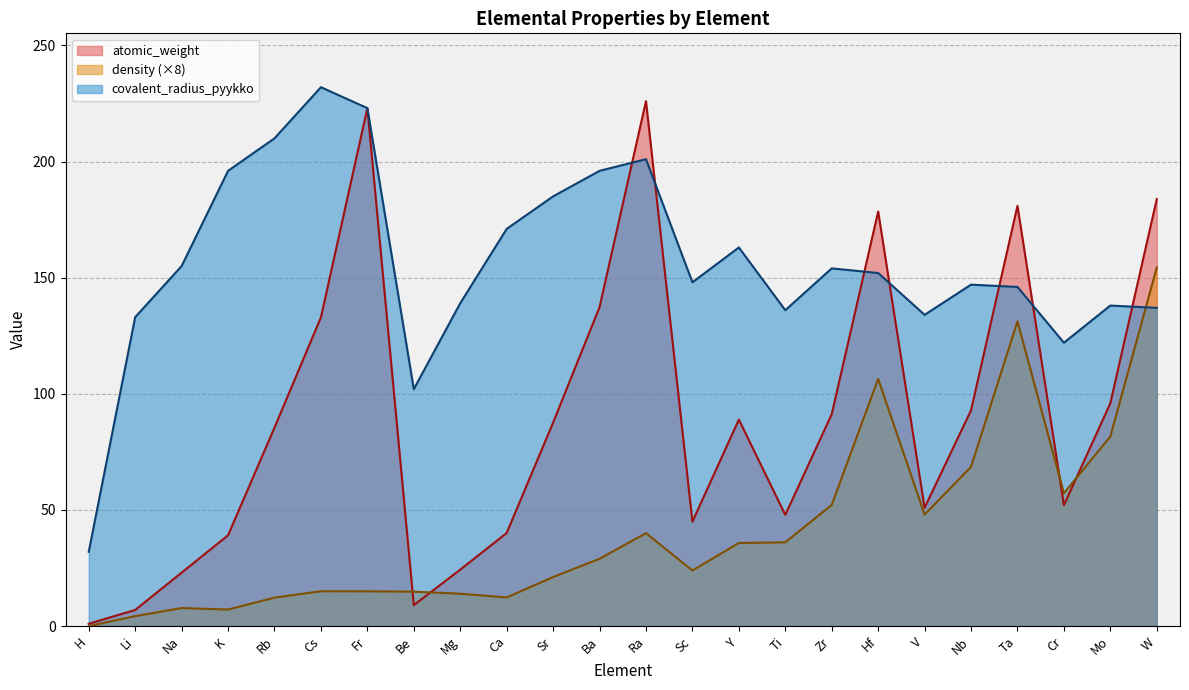

Does the chart have visible grid lines?

Yes